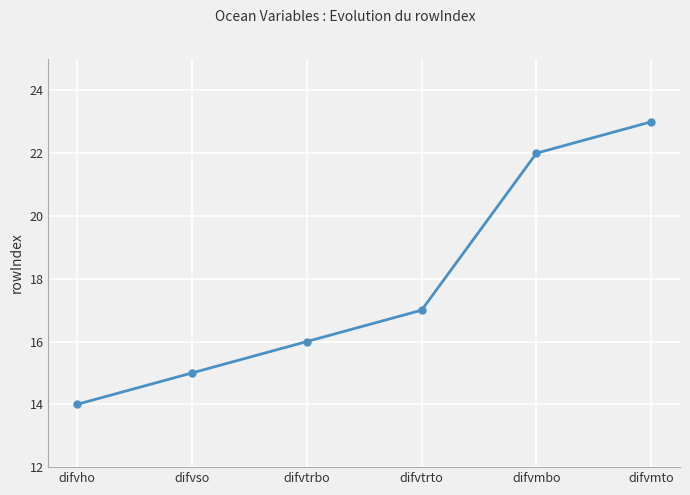

At which category does the chart reach its minimum across all series?

difvho